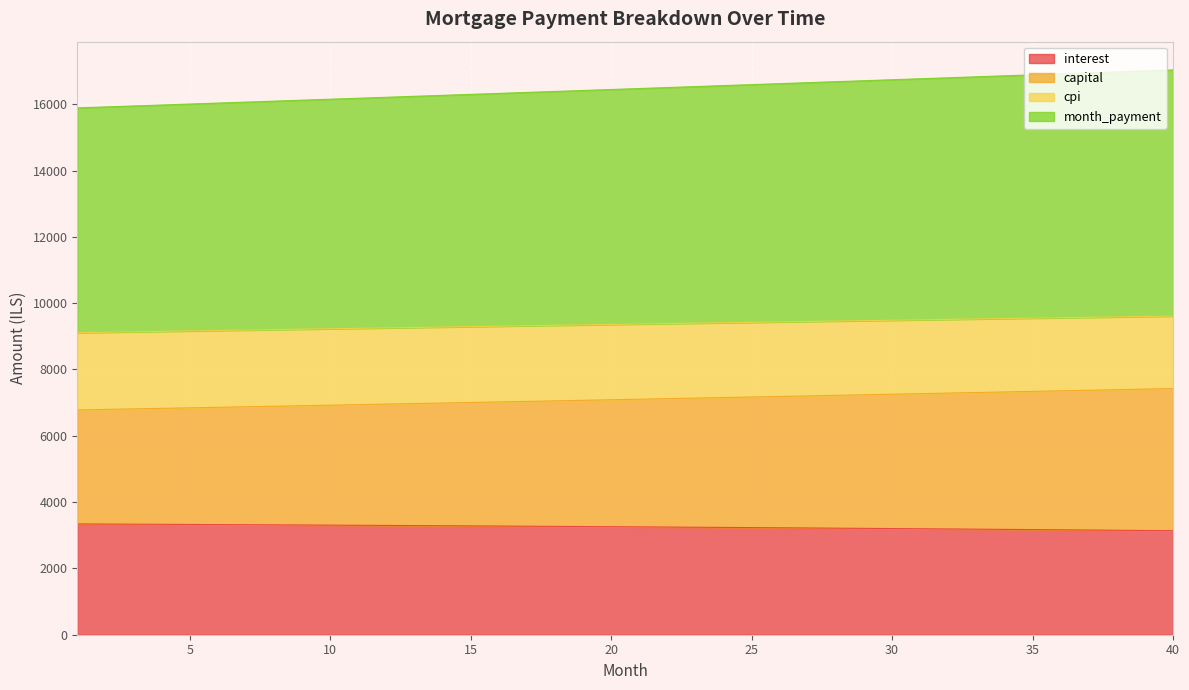

What is the highest value of the interest series?

3341.1